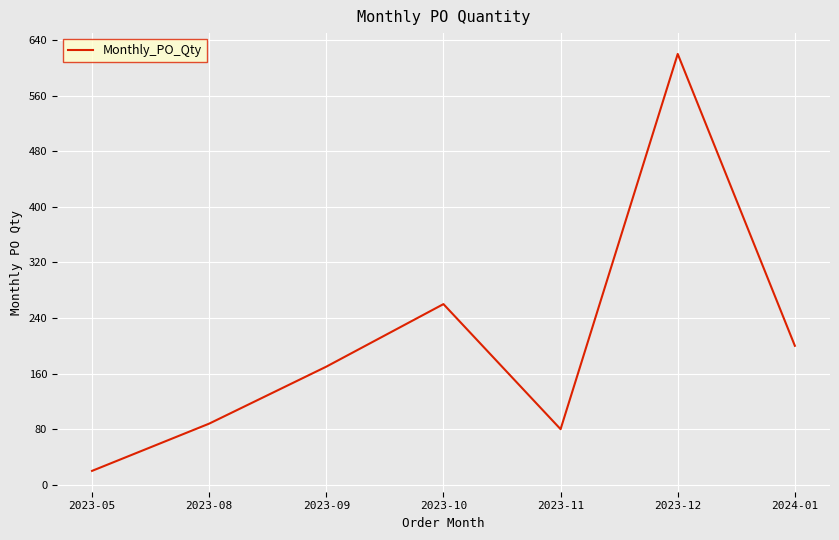

Between 2023-05 and 2024-01, which is larger?

2024-01